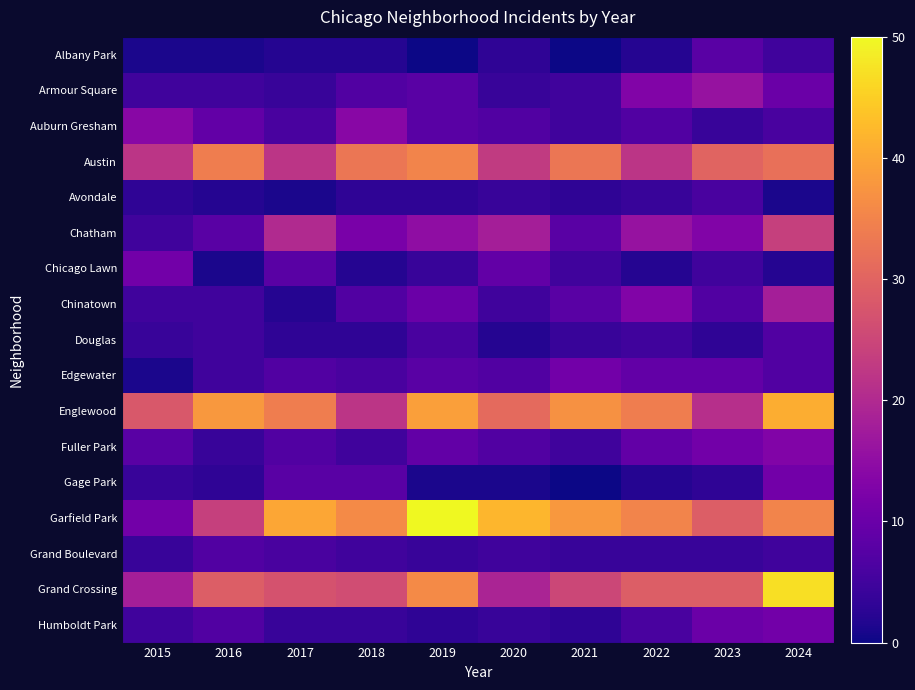

What is the maximum value shown in the chart?

50